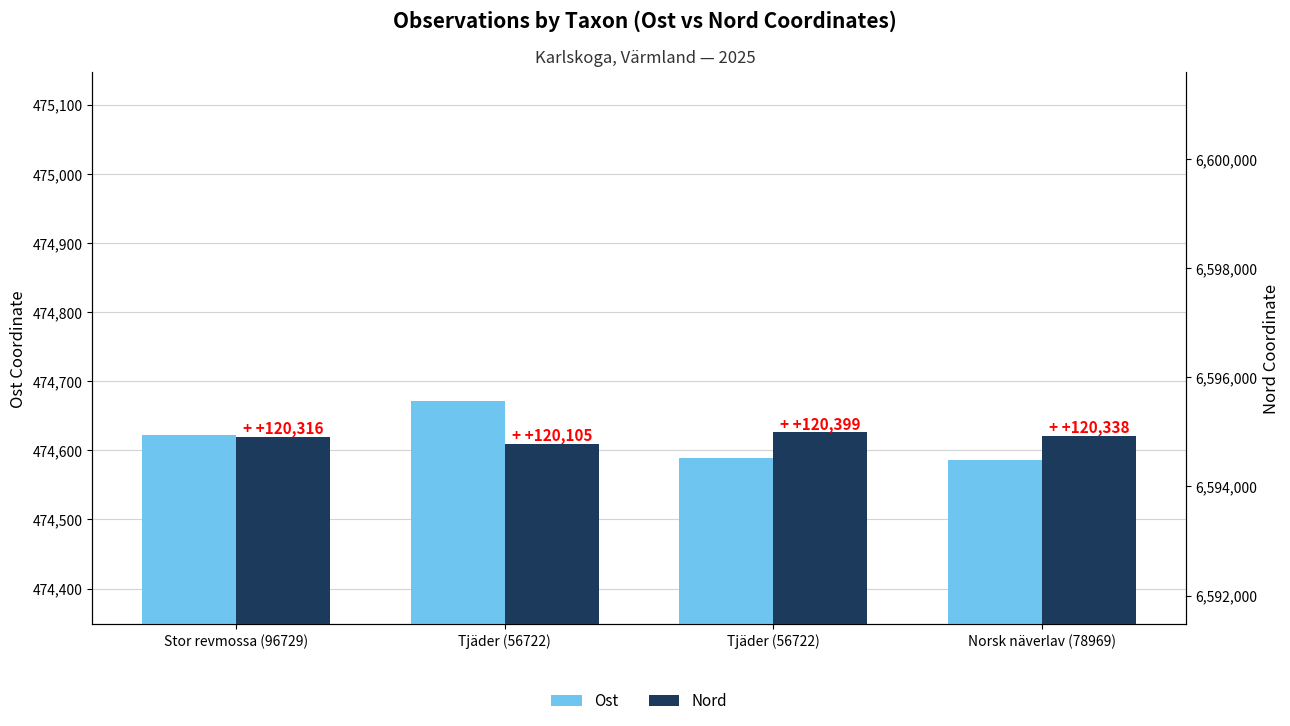

Which series has the largest total across all categories?

Nord